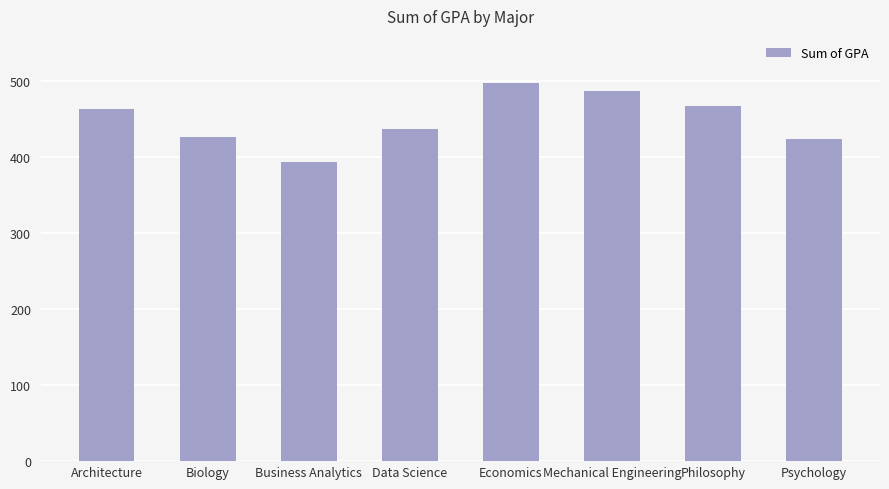

What is the value of the 6th bar from the left?

487.1